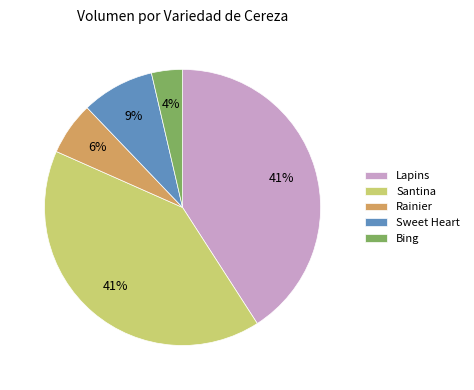

The Rainier slice represents 6% of the pie. True or false?

True